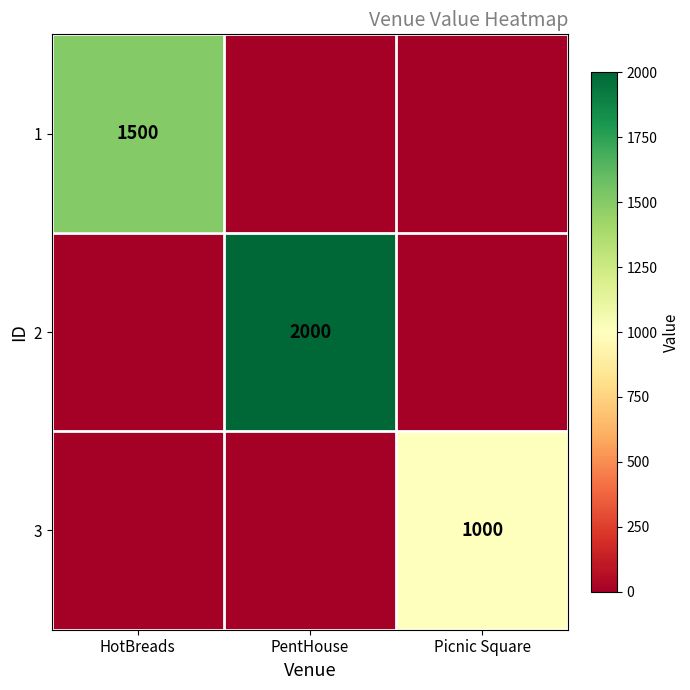

The 1 series shows 1500 at HotBreads. True or false?

True